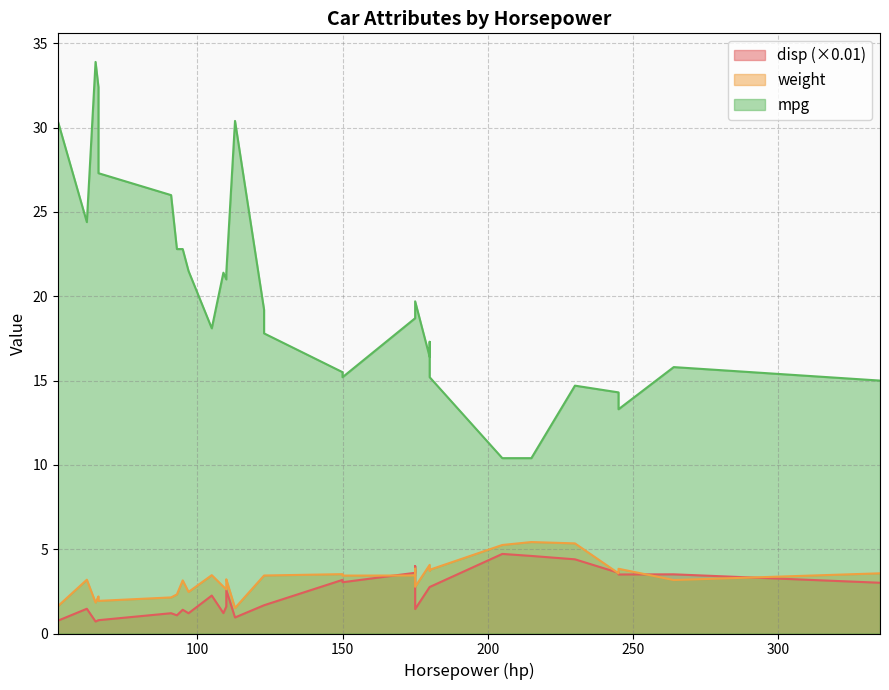

Where do weight and disp first cross each other?

150 and 175